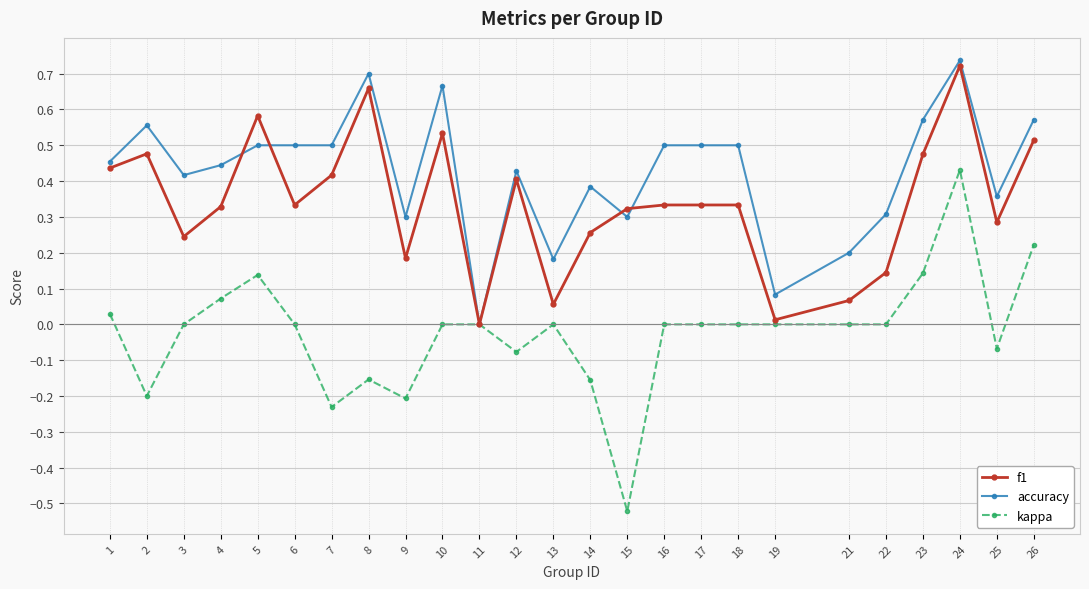

Is it true that accuracy equals 0.9 at 23?

False